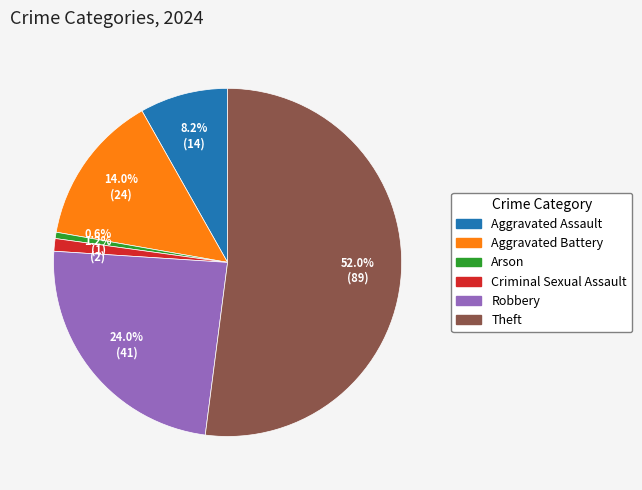

How many slices are in this pie chart?

6